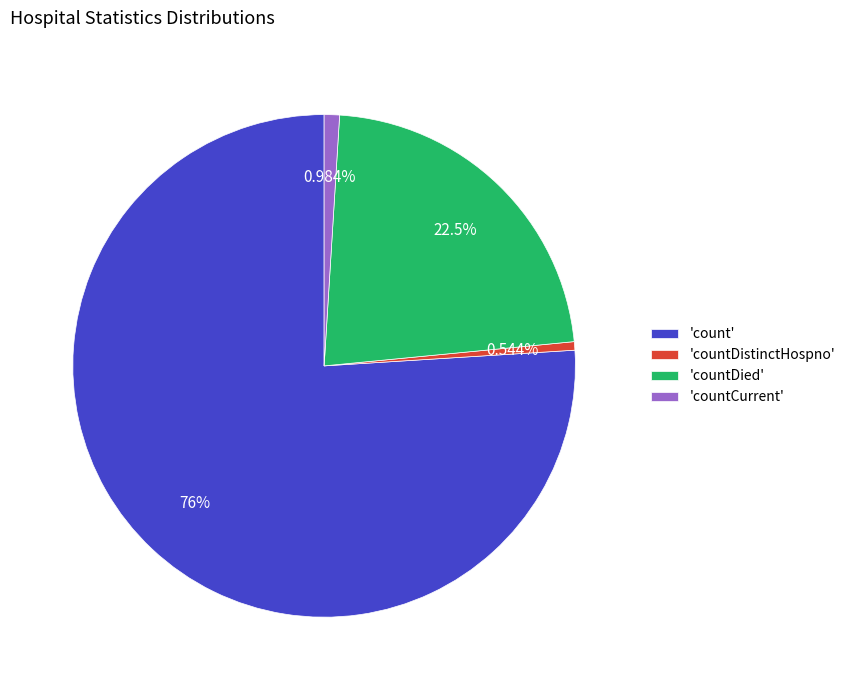

Is the sum of 'count' and 'countDistinctHospno' greater than half?

Yes